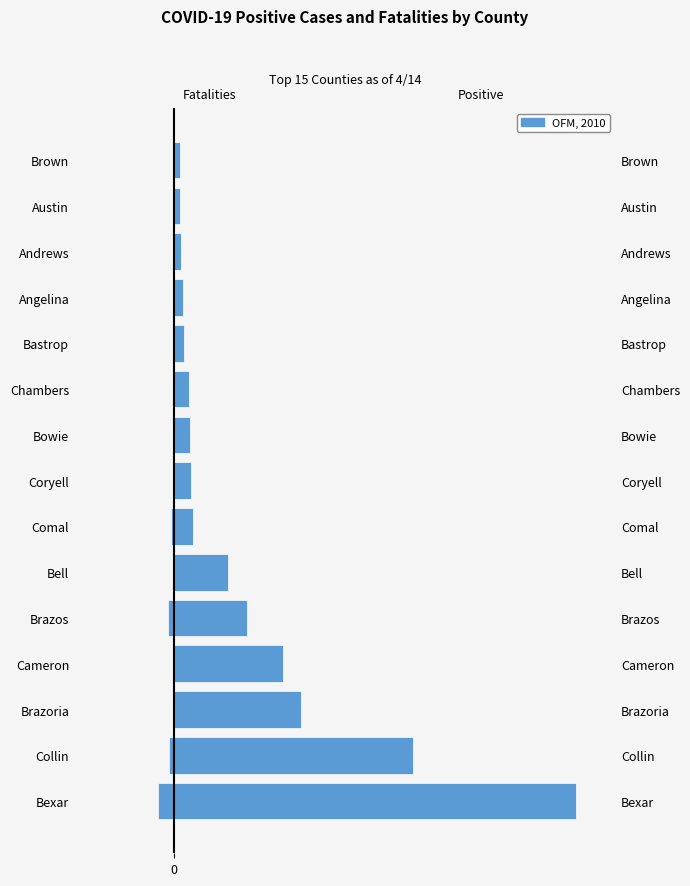

List the series in order of their overall mean, lowest first.

Fatalities, Positive